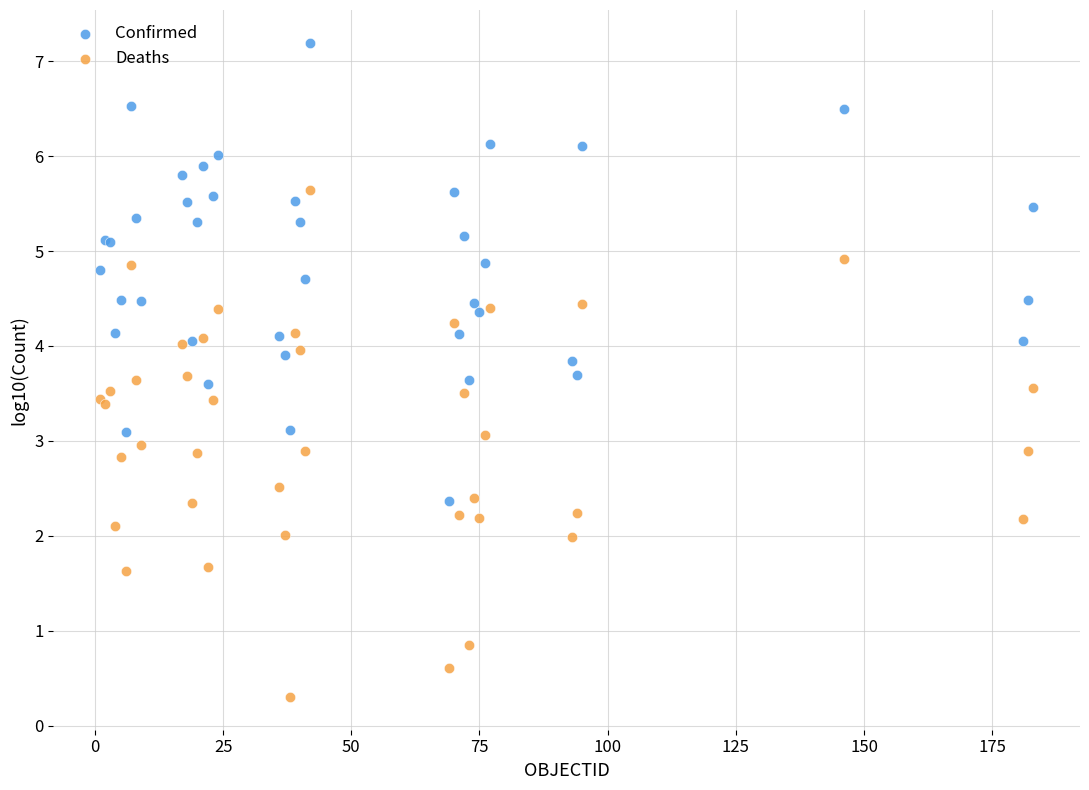

What are all the series names shown in the legend?

Confirmed, Deaths